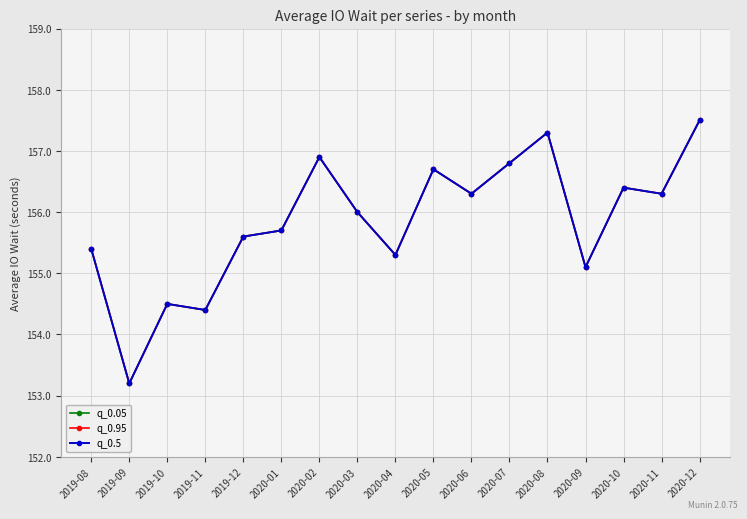

What is the label of the 11th point from the right?

2020-02